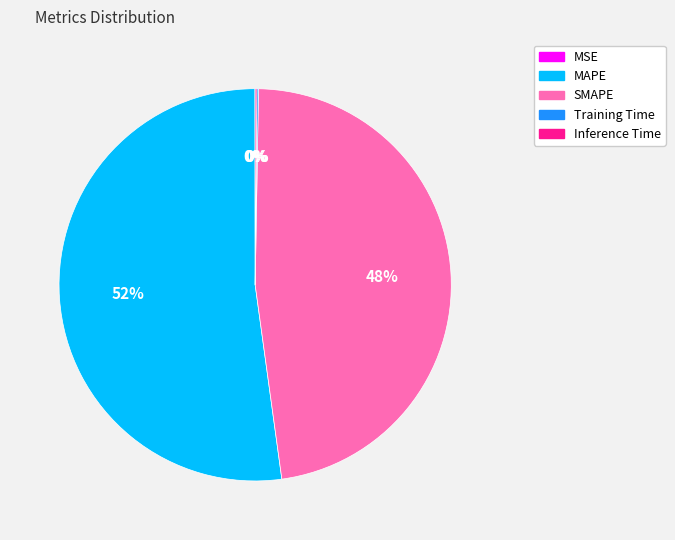

Is there a majority slice in this chart?

Yes